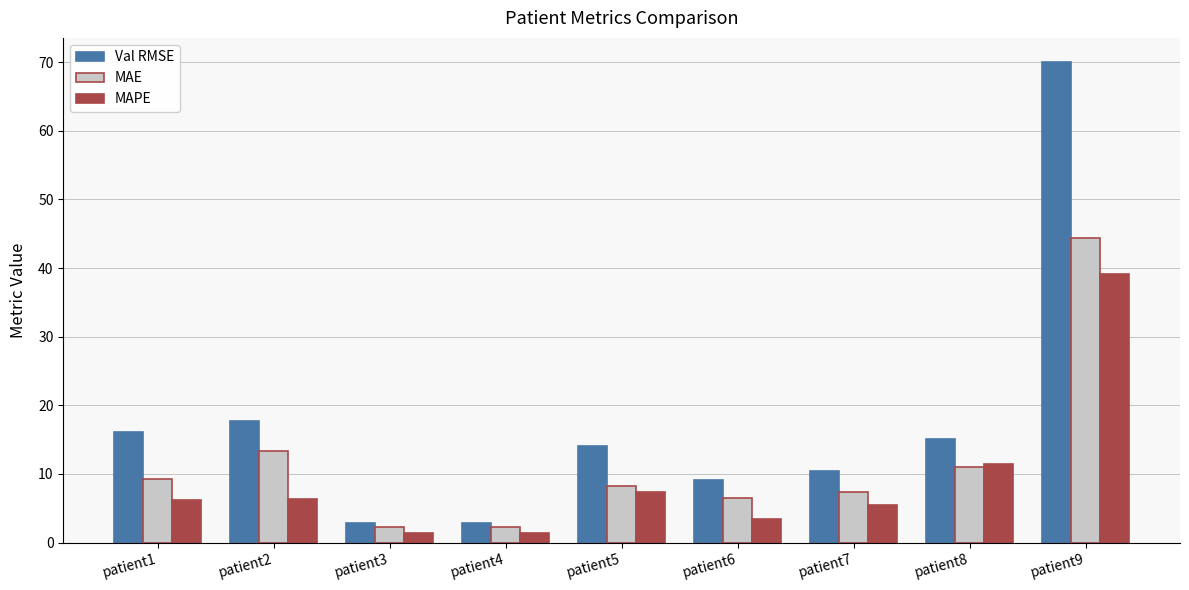

Which category has the highest value in the MAE series?

patient9